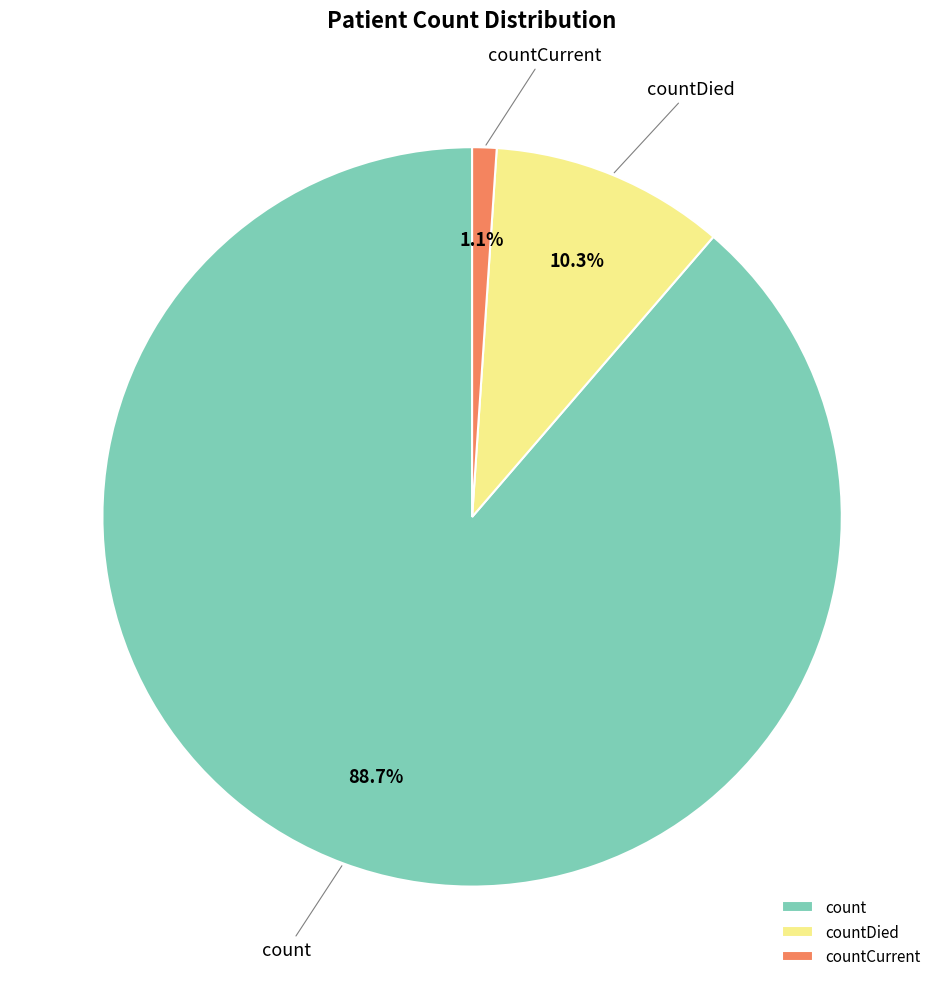

To the nearest percent, what is the difference between the largest and smallest slice percentages?

88%